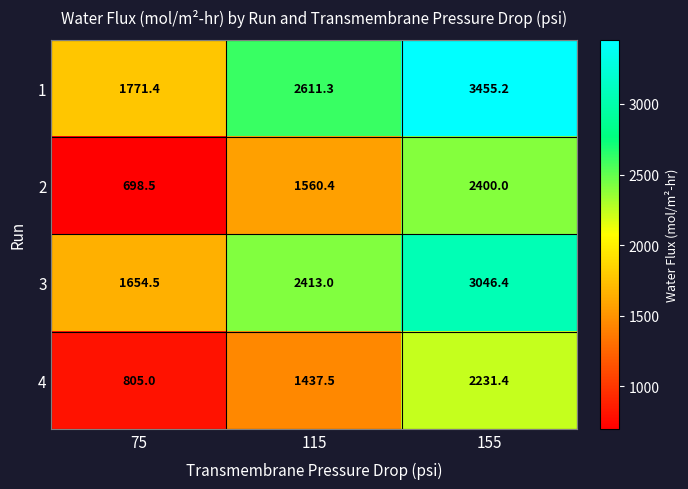

Is it true that 3 equals 1595.1 at 155?

False